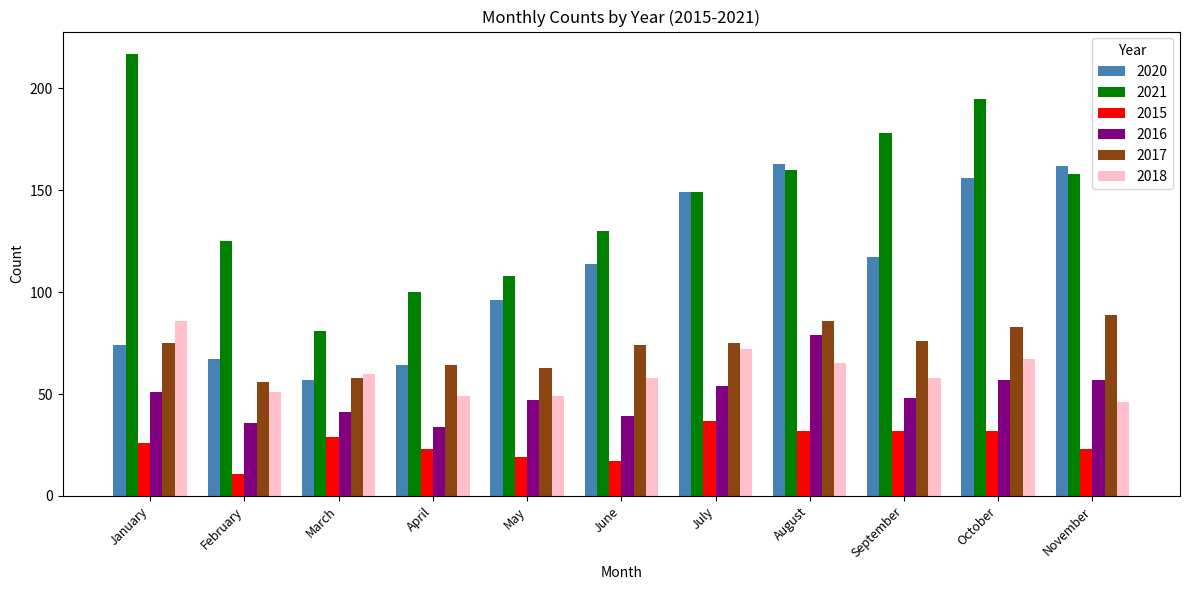

Which series has the largest total across all categories?

2021